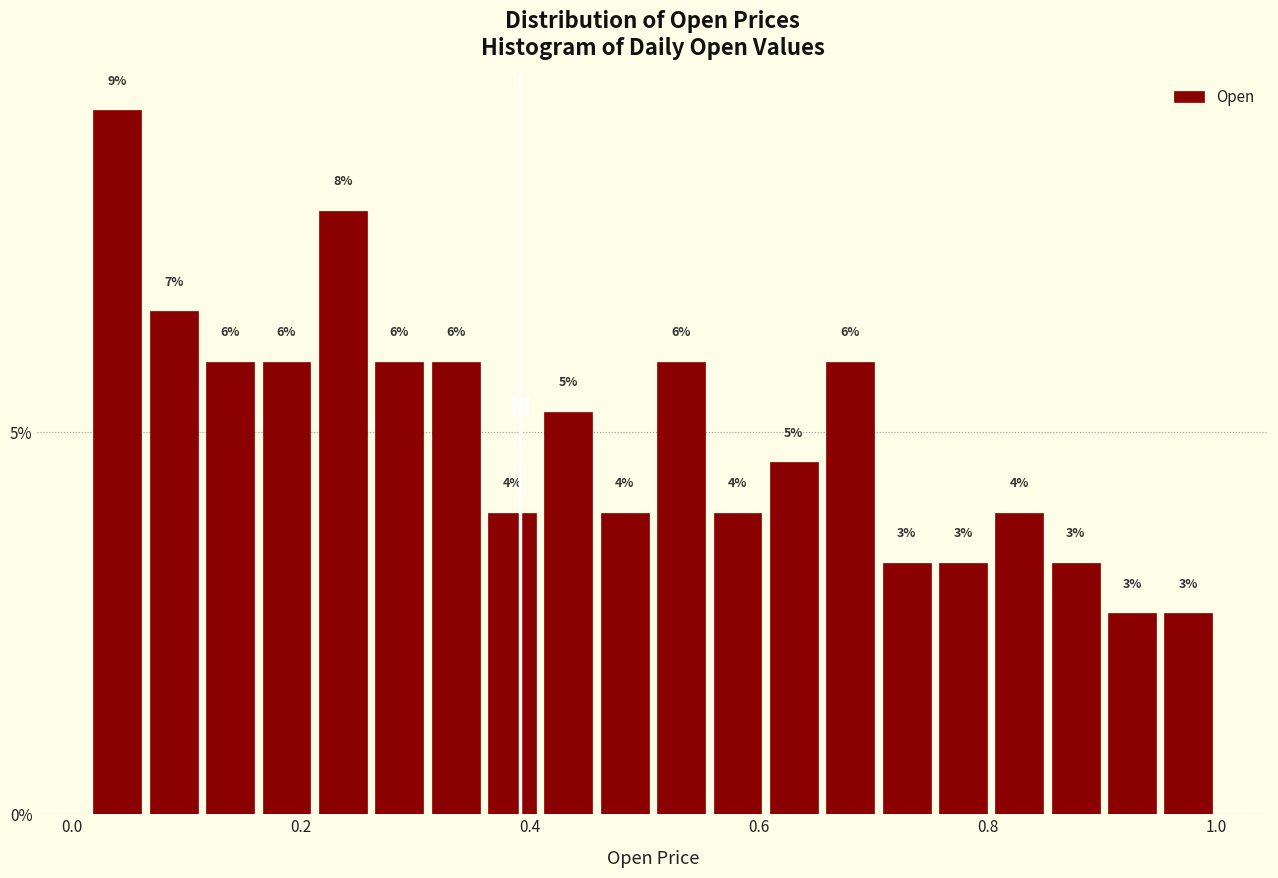

Read against the x-axis, roughly where is the centre of the tallest bar?

0.04